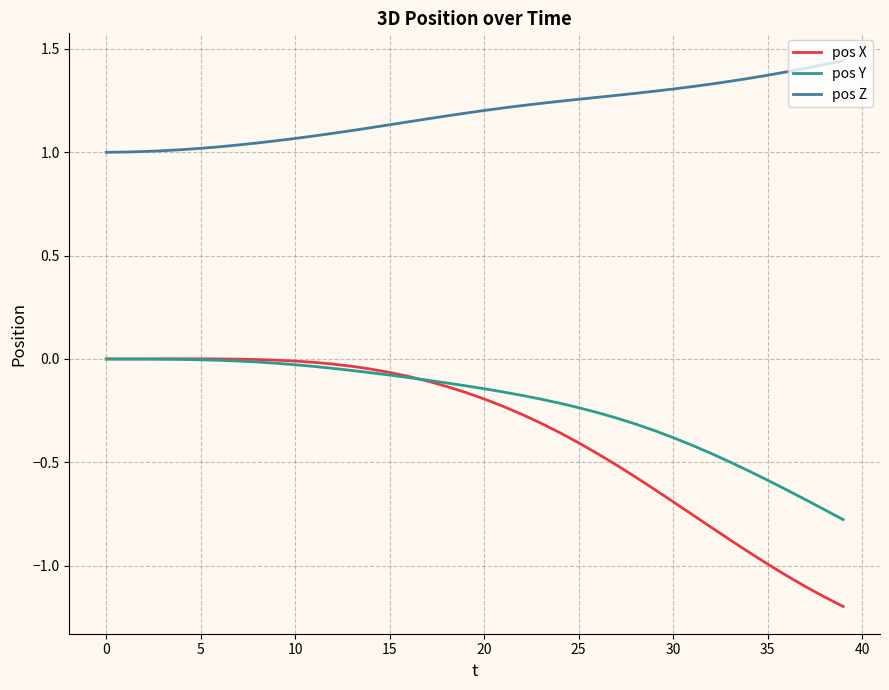

Count the number of categories in the chart.

40